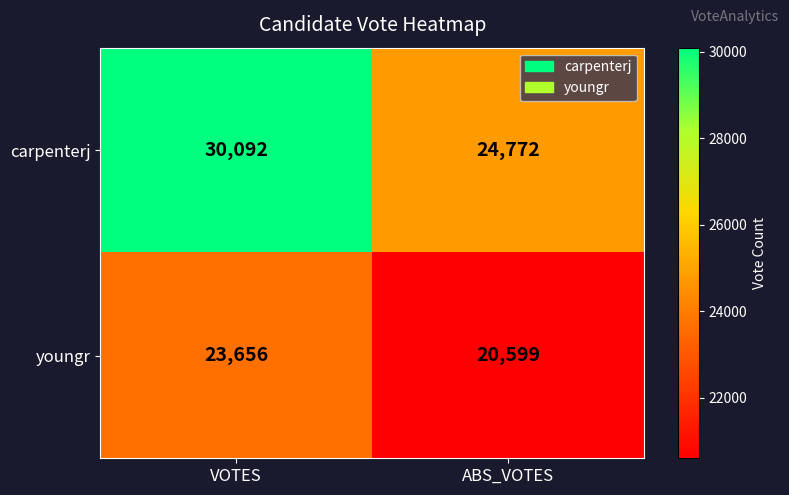

True or false: carpenterj has a value of 24772 at ABS_VOTES.

True